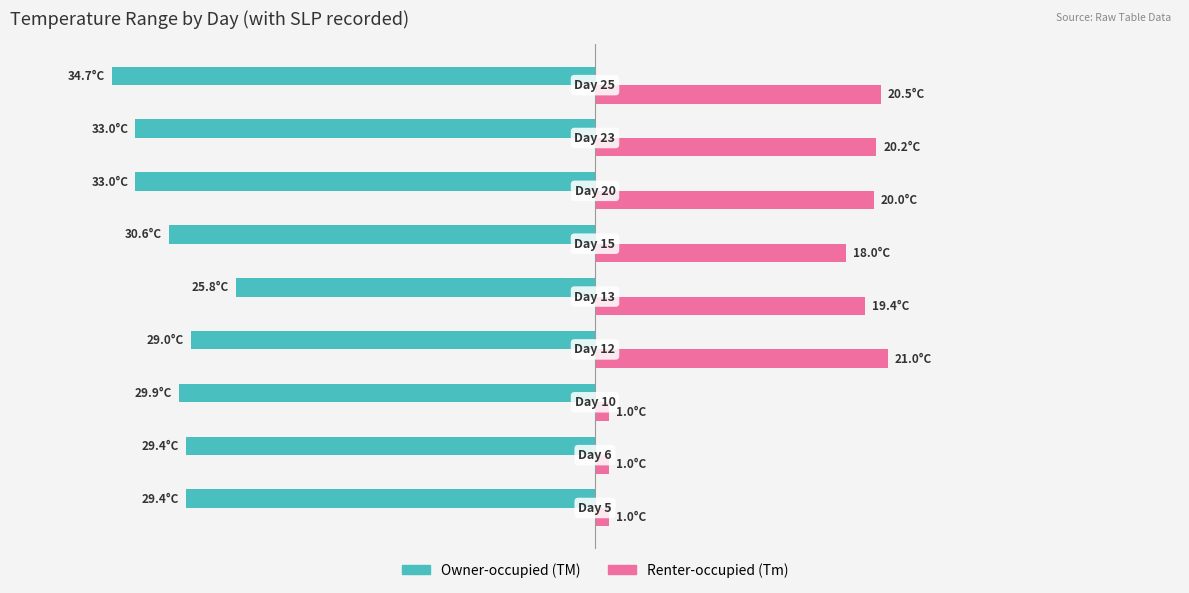

What is the value of the Renter-occupied (Tm) bar at the 1st from the left?

1.0